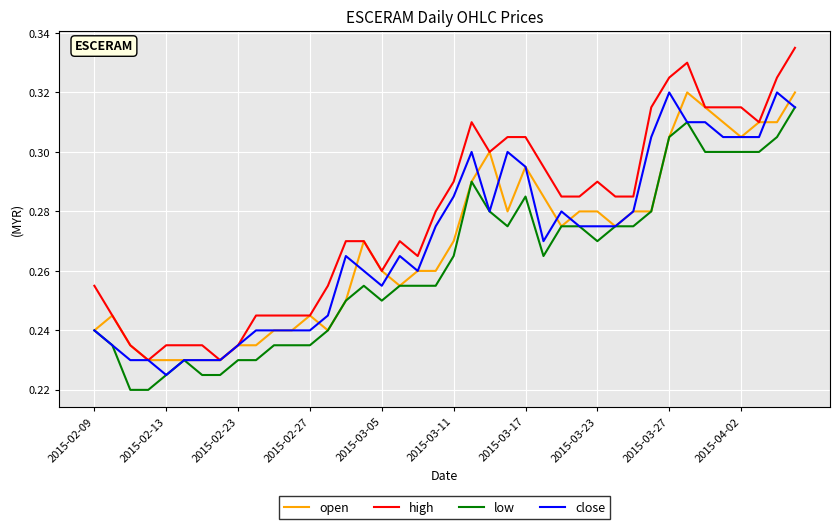

Which series has the largest total across all categories?

high